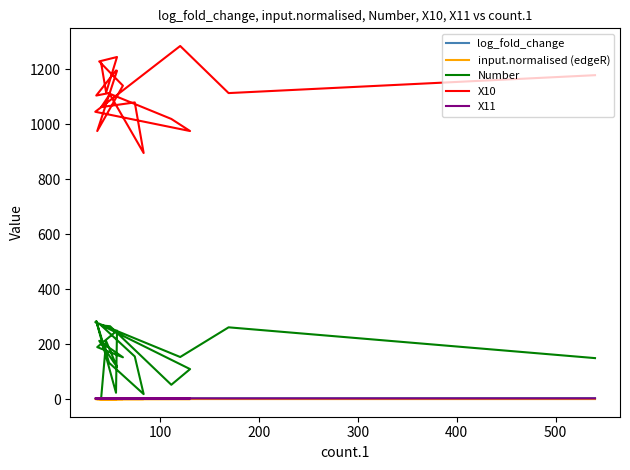

What is the lowest value of the X11 series?

1.8